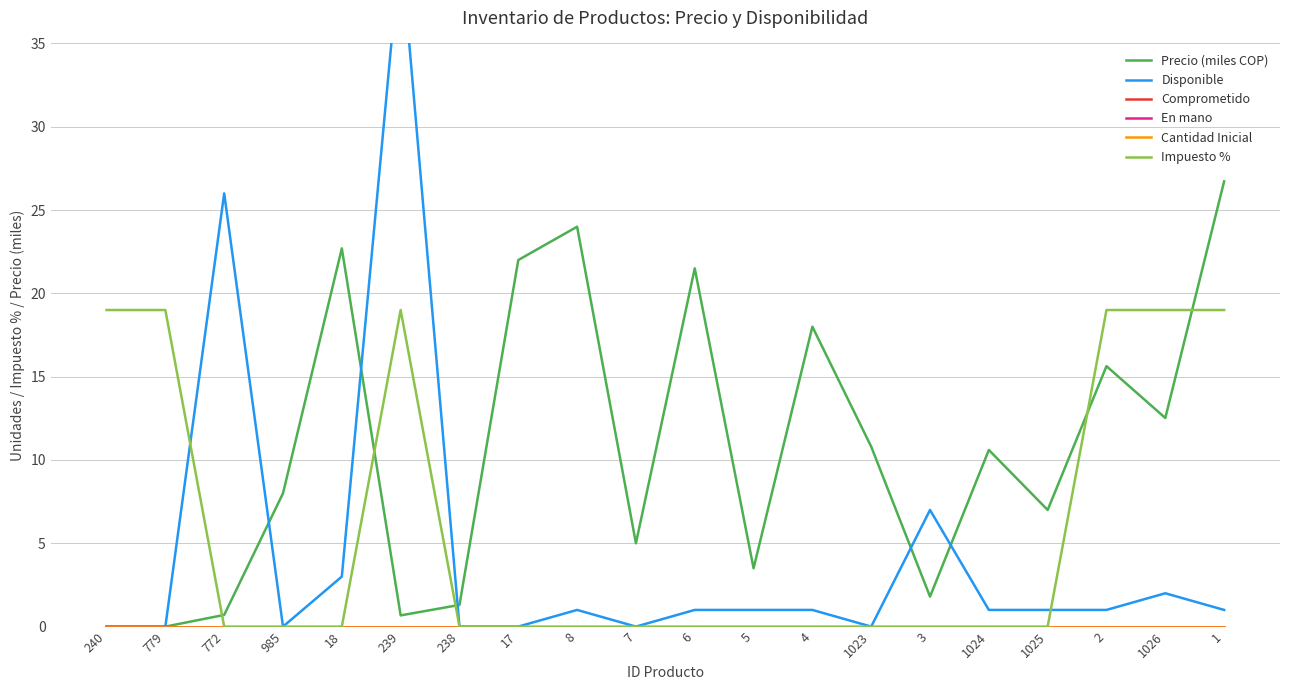

The value of Disponible at 240 is 15.6. True or false?

False